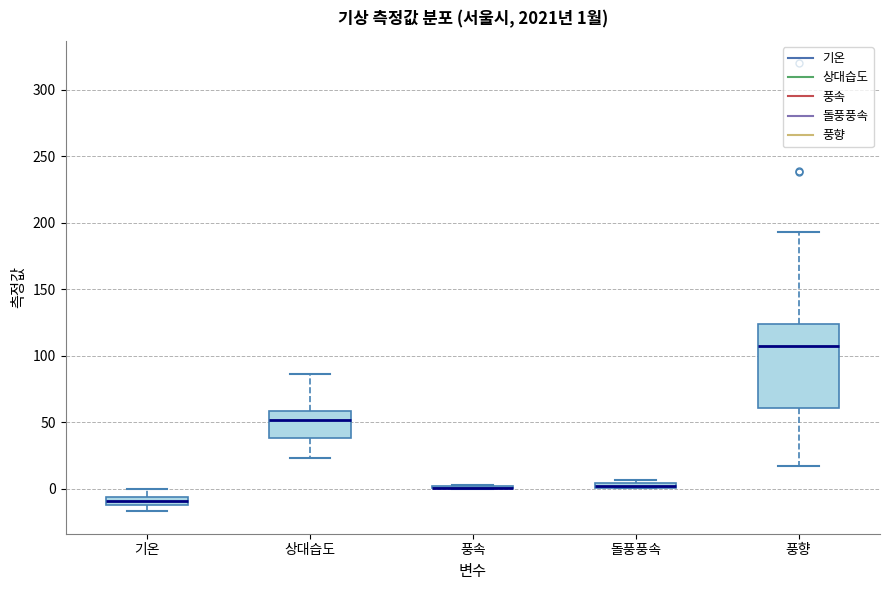

Comparing the boxes themselves (not the whiskers), which one is the tallest?

풍향